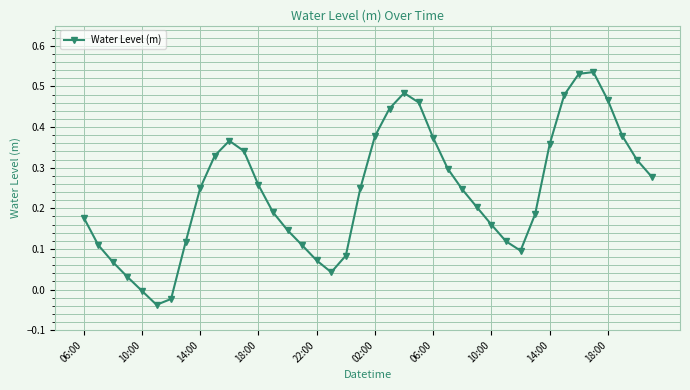

How many positive values are there?

37